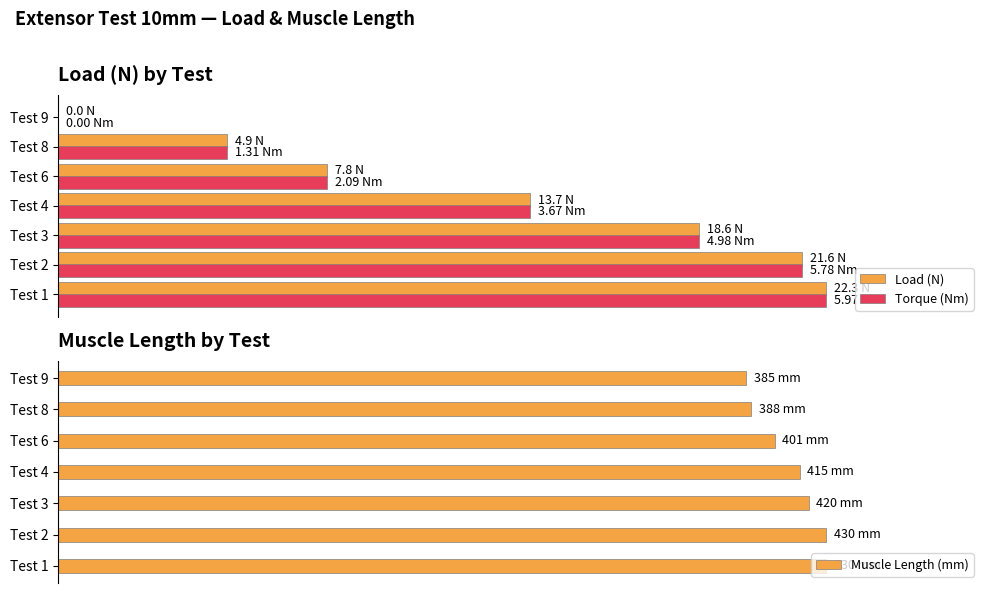

Is it true that Torque (Nm) equals 23.3 at Test 6?

False